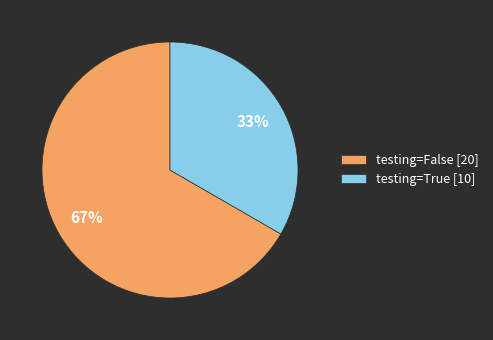

To the nearest percent, what is the average slice percentage?

50%